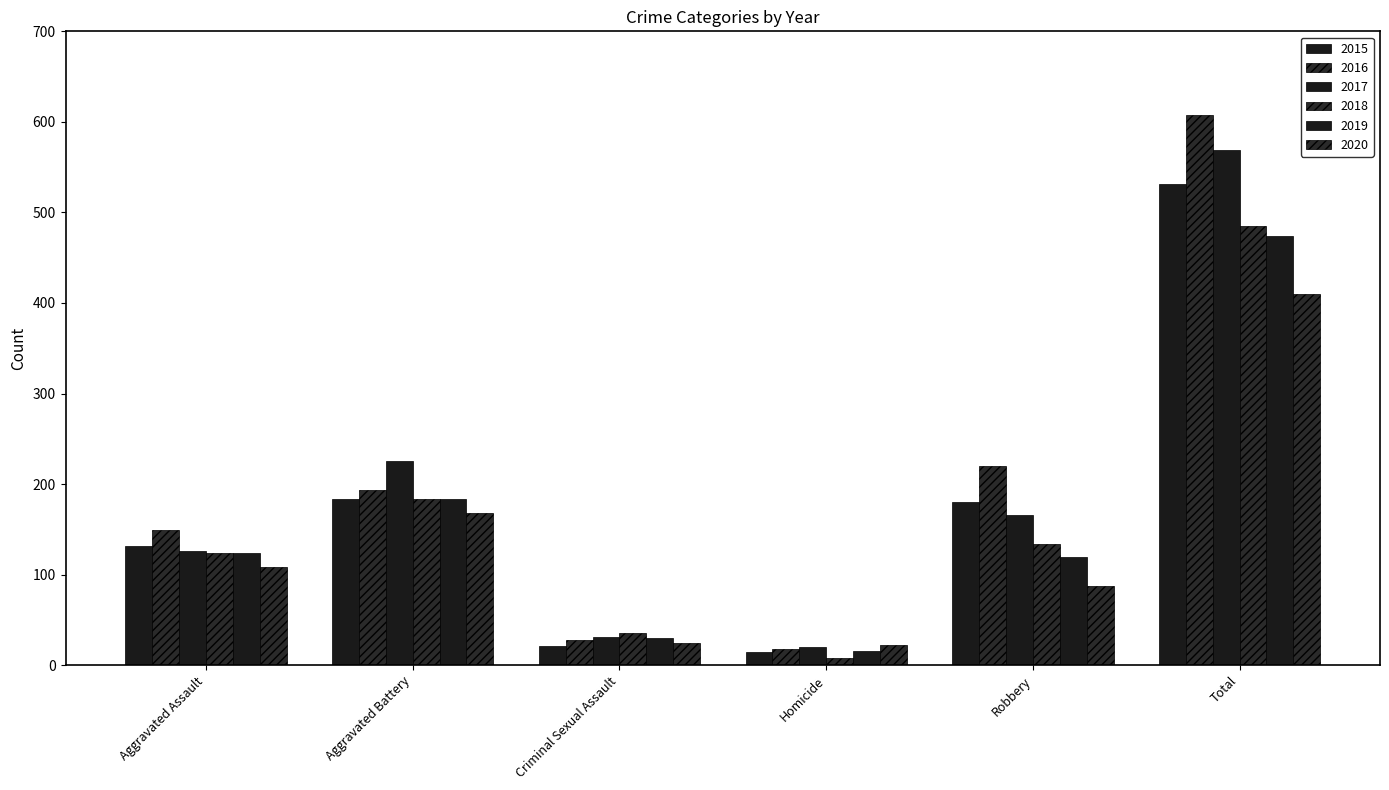

The 2018 series shows 184 at Aggravated Battery. True or false?

True